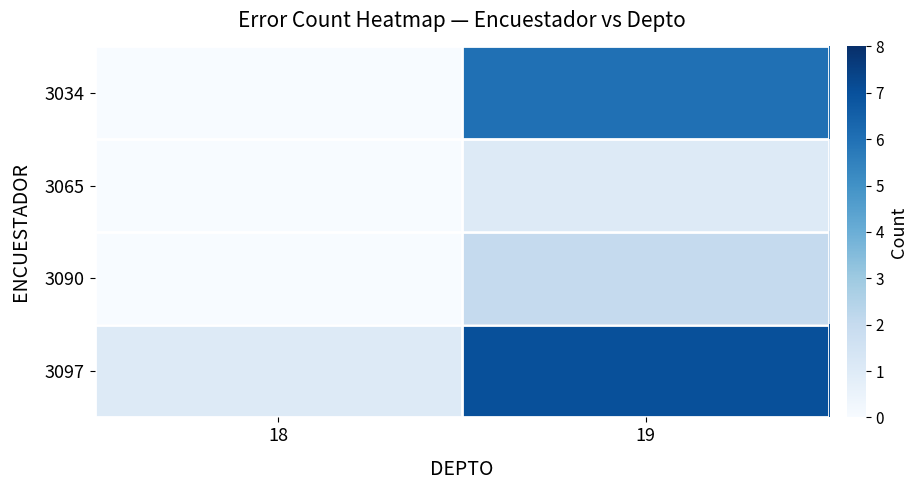

Reading left to right, transcribe all the data shown in this chart.

3034: 18=0	19=6
3065: 18=0	19=1
3090: 18=0	19=2
3097: 18=1	19=7